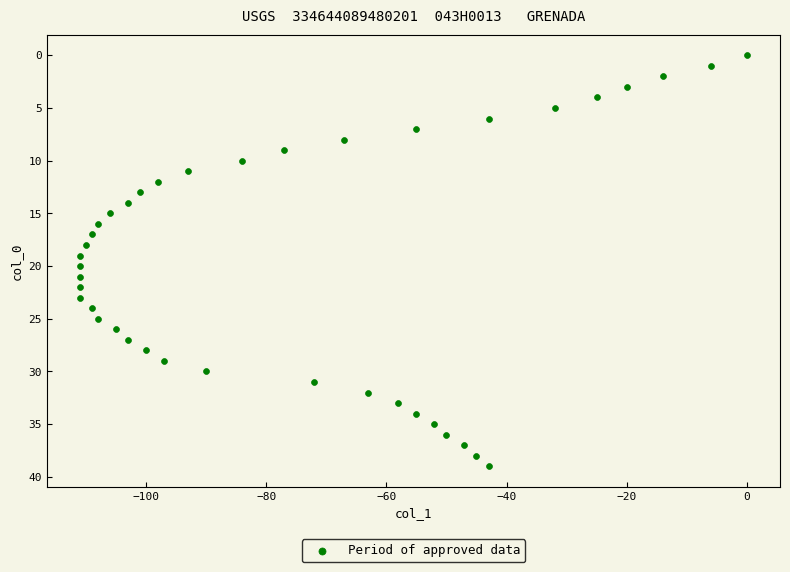

What is the range of Y values (max minus min)?

39